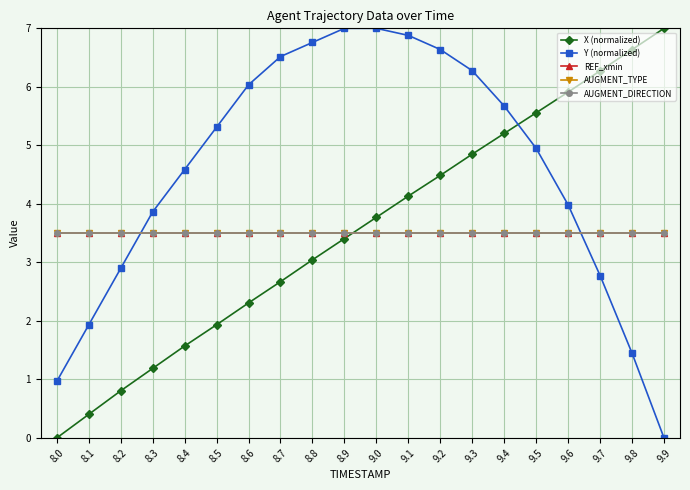

At which label is X (normalized) closest to 3?

8.8